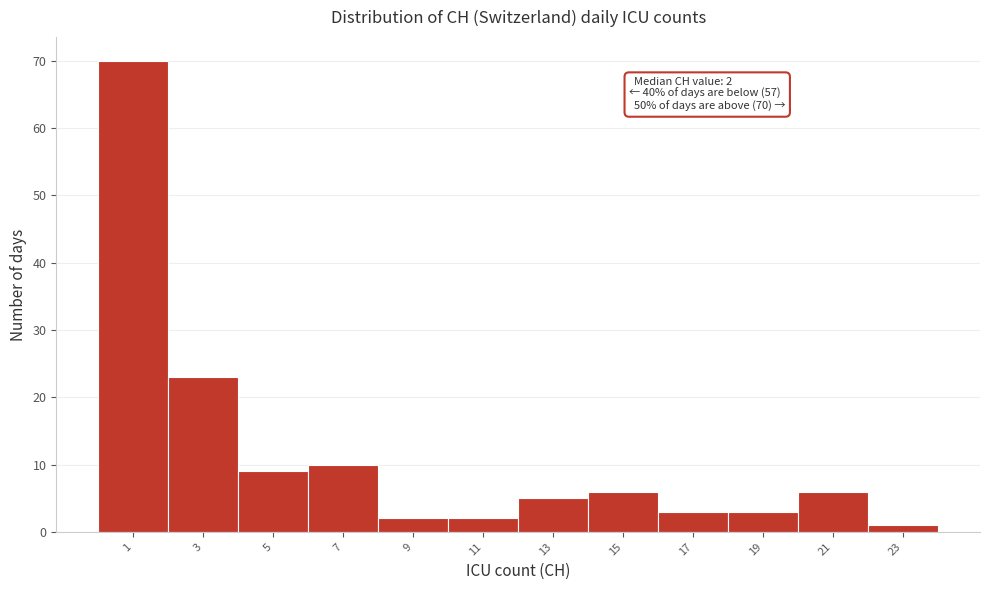

Reading left to right, list all the values displayed in this chart.

1=70	3=23	5=9	7=10	9=2	11=2	13=5	15=6	17=3	19=3	21=6	23=1